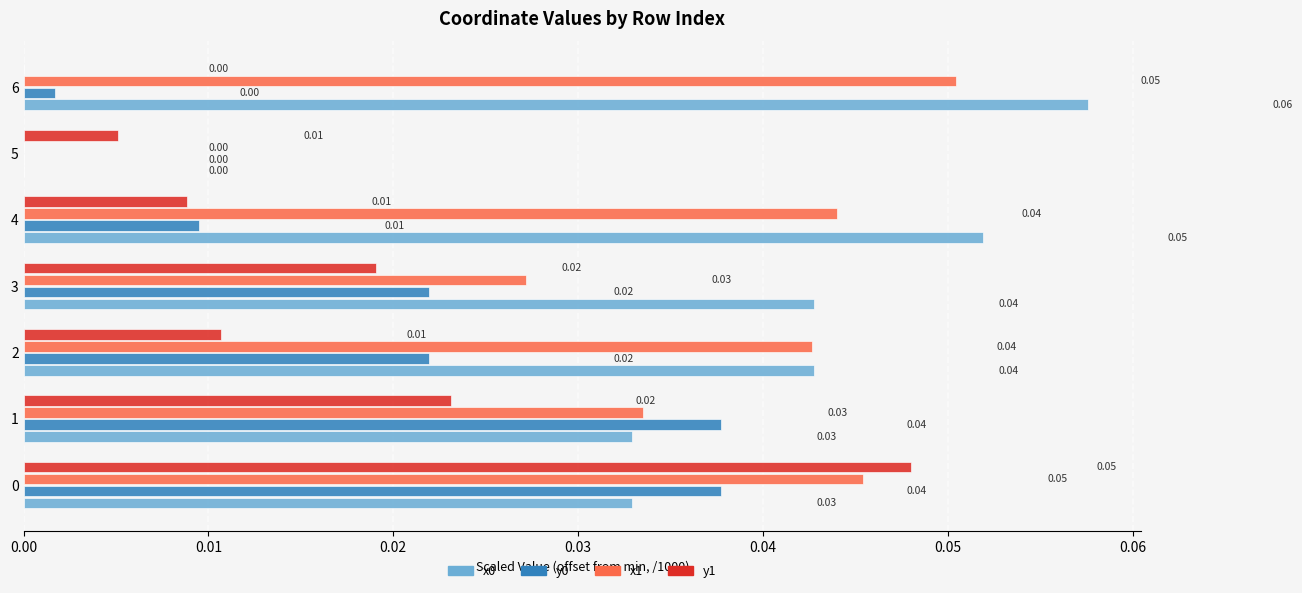

Is the value of y1 at 1 greater than the value of x0 at 5?

Yes